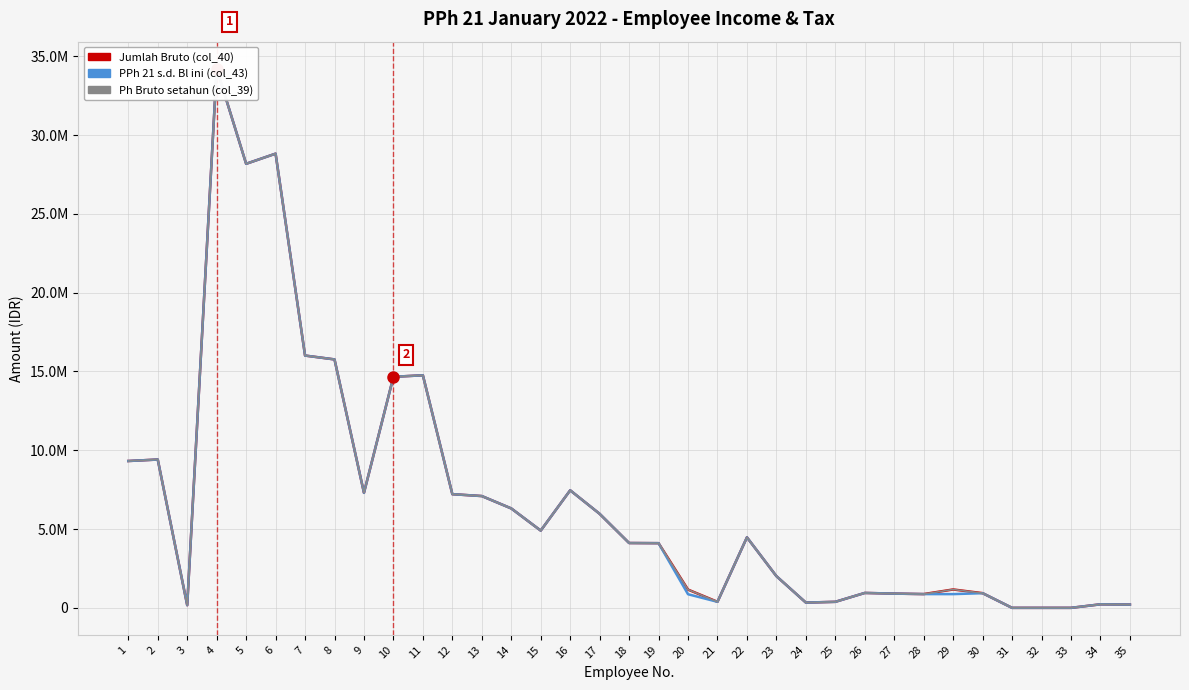

Does the chart have visible grid lines?

Yes